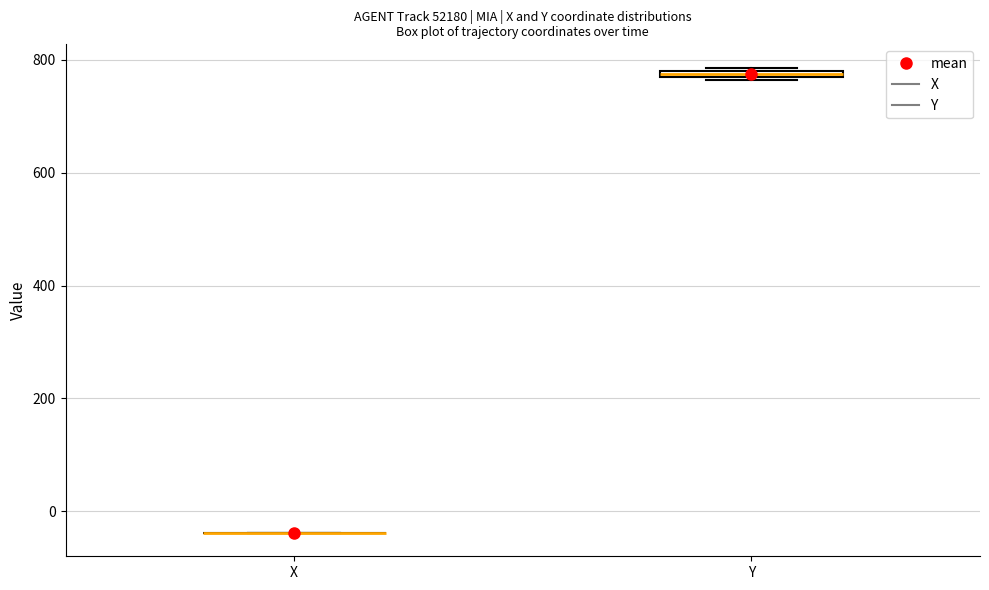

Where is the upper edge of the box for Y on the y-axis? The values are not printed on the chart, so give them approximately, as read against the axis.

780